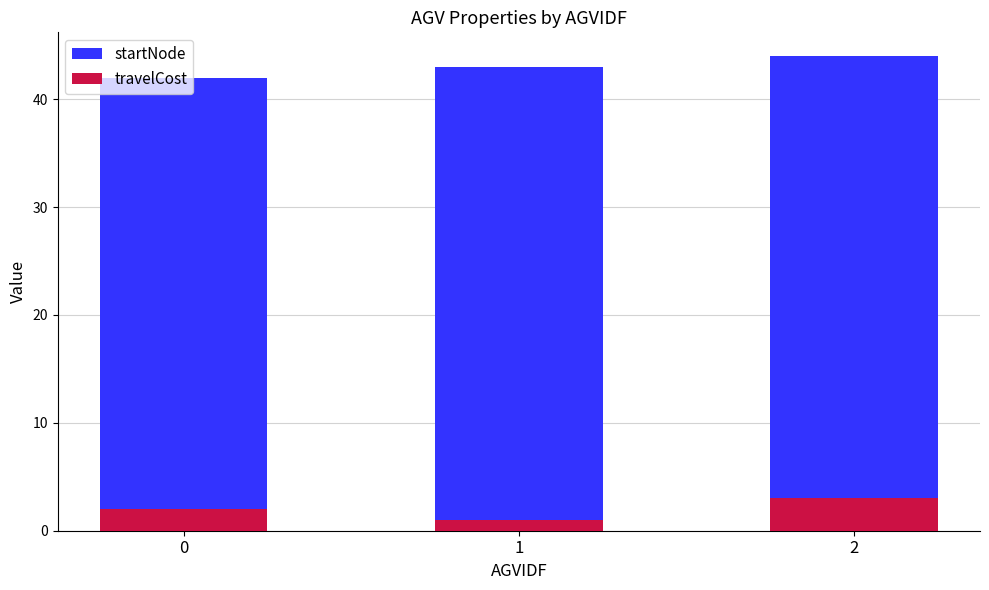

Reading left to right, extract all data points from this chart.

startNode: 0=42	1=43	2=44
travelCost: 0=2	1=1	2=3